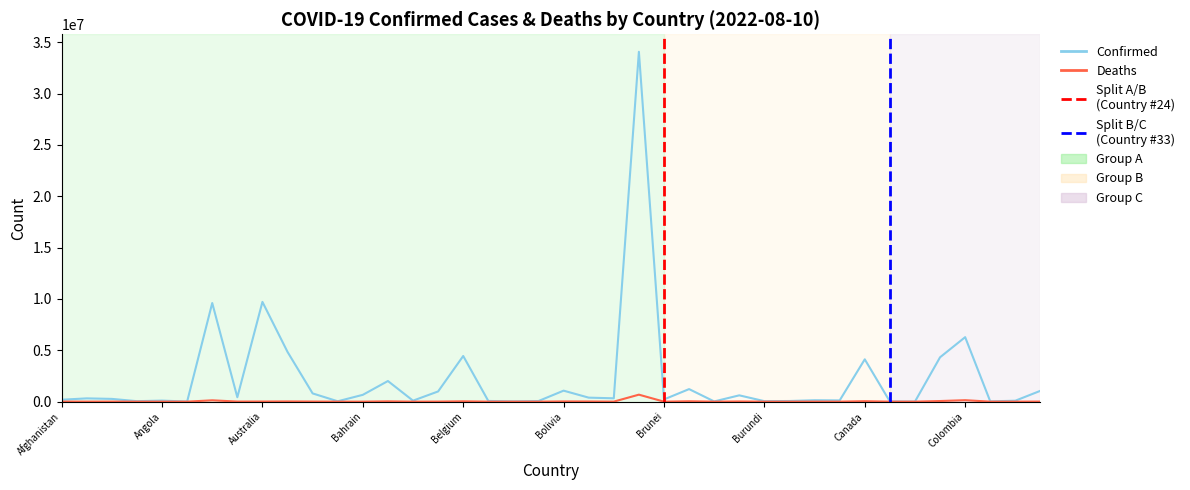

What is the maximum value for Confirmed?

34066000